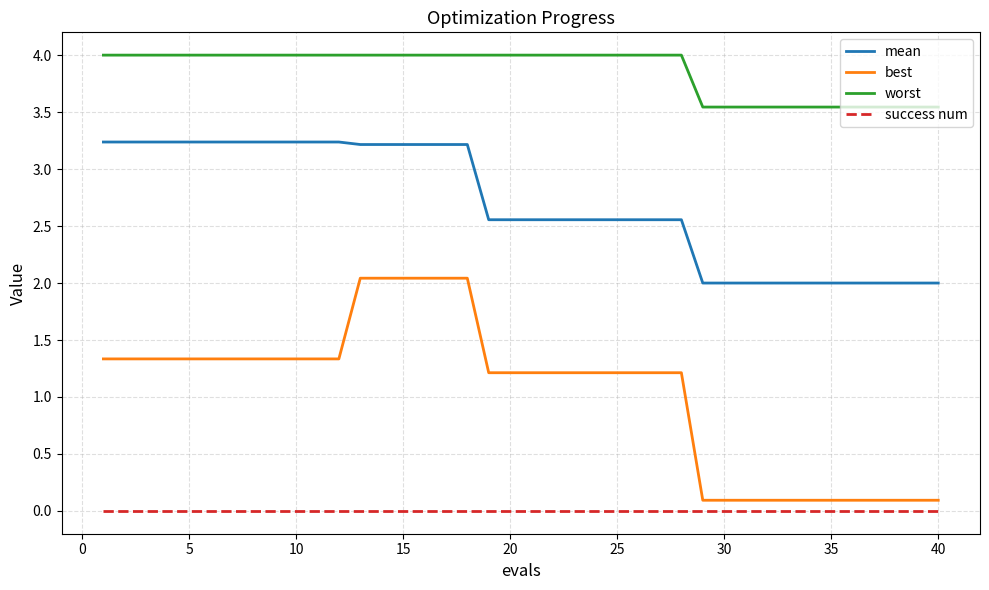

Which series has the largest total across all categories?

worst